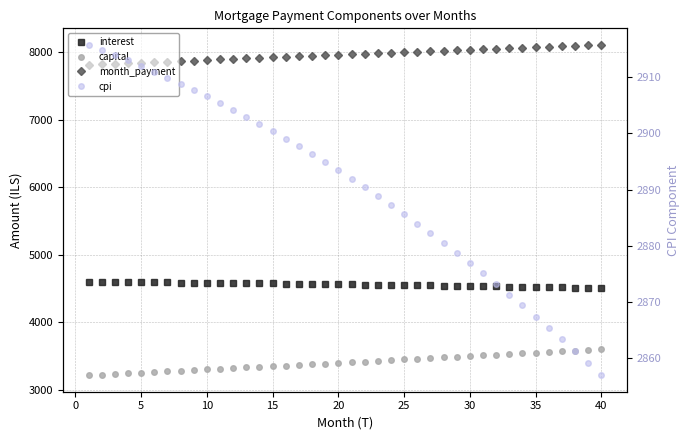

True or false: month_payment and cpi cross at least once.

False